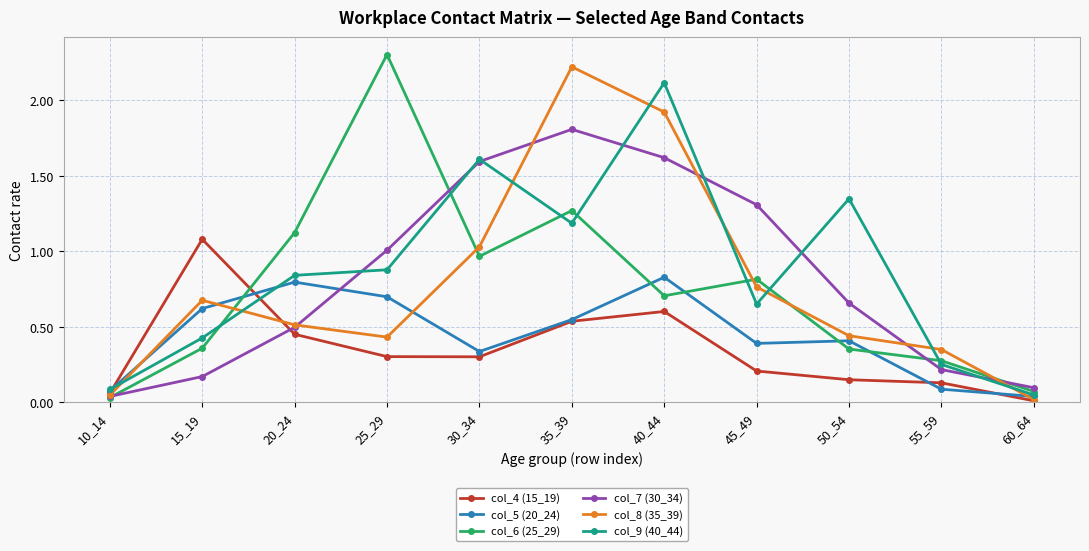

How many times do col_6 (25_29) and col_4 (15_19) cross each other?

1